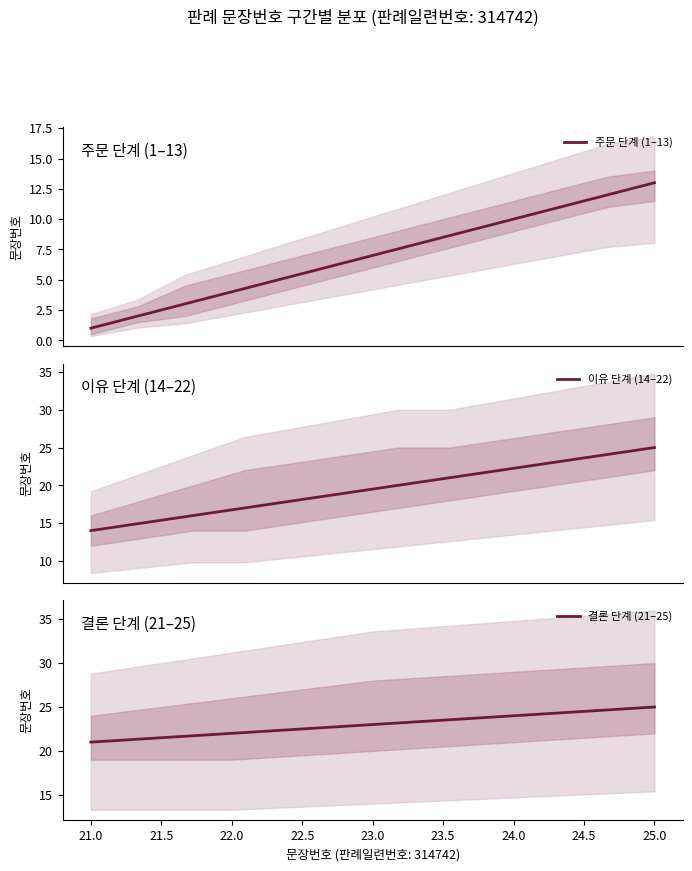

Rank the categories by 결론 단계 (21–25) value from lowest to highest.

21.0, 22.0, 23.0, 24.0, 25.0